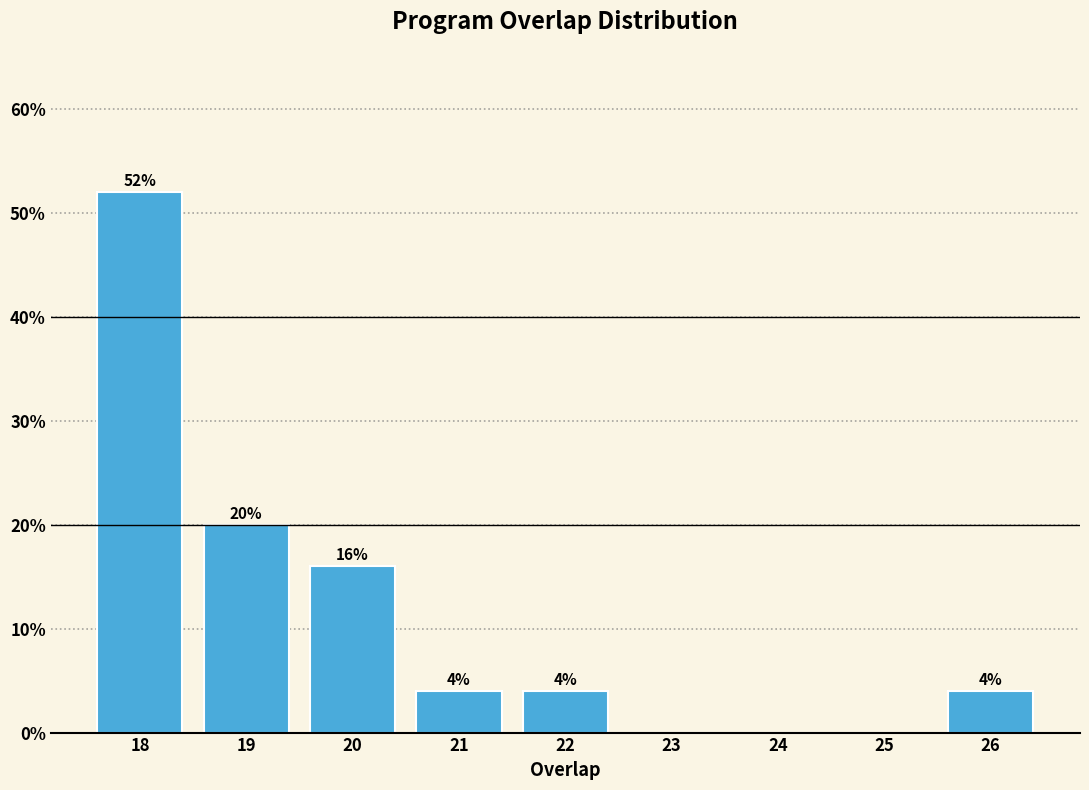

Which range on the x-axis has the tallest bar?

17.5 to 18.5